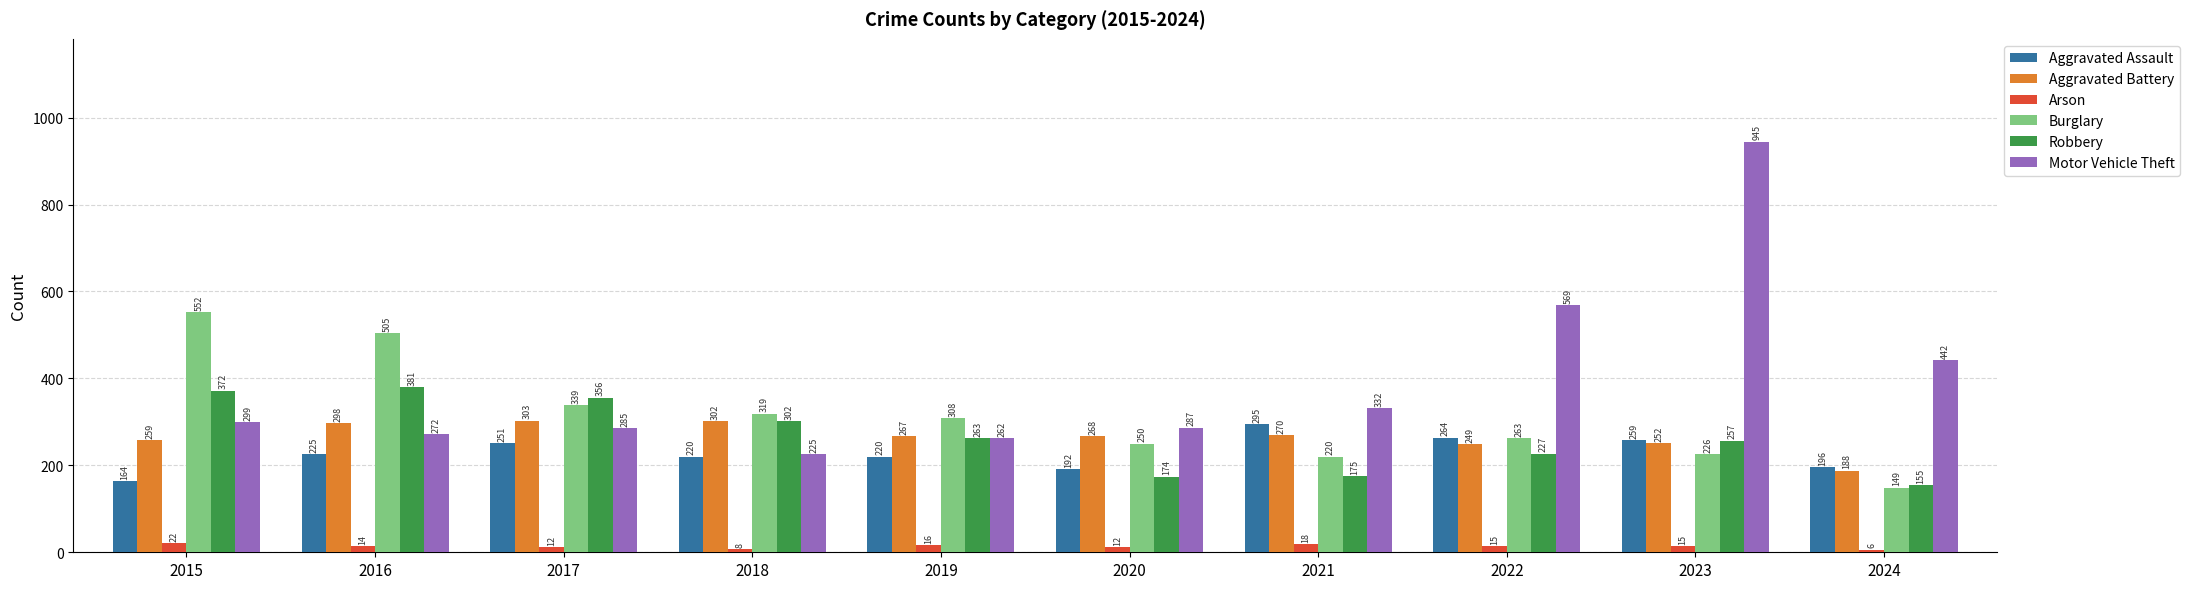

True or false: Motor Vehicle Theft has a value of 471 at 2021.

False